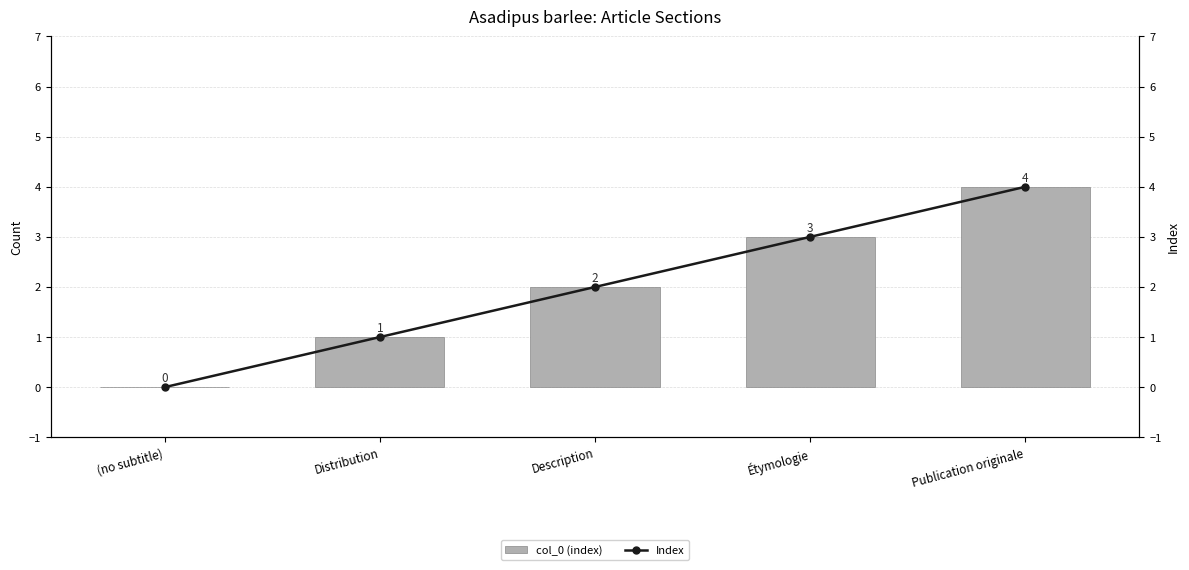

At which label does col_0 (index) first exceed 2?

Étymologie